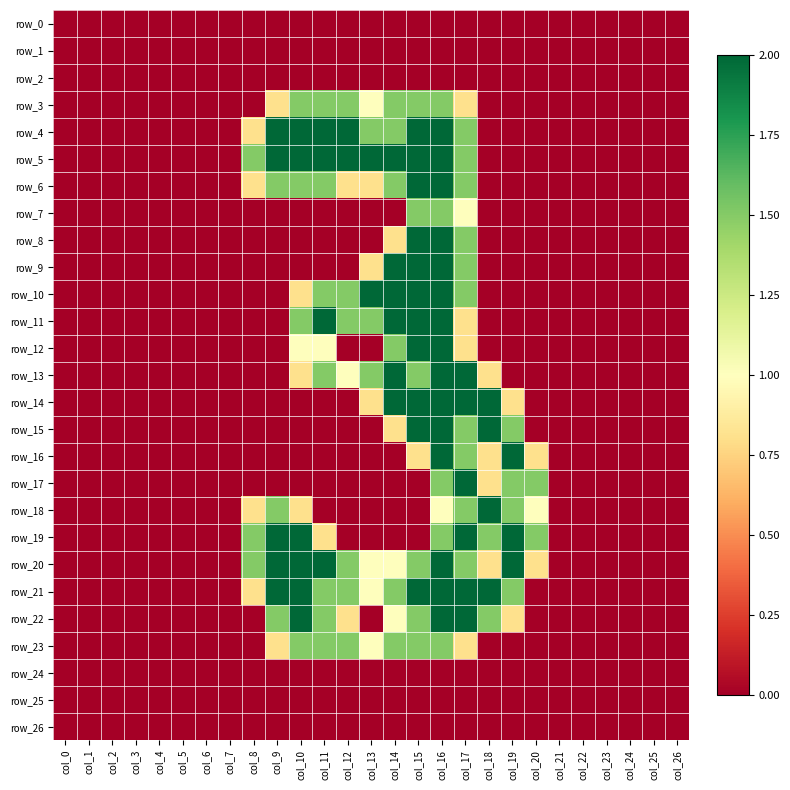

The row_2 series shows 0.0 at col_14. True or false?

True